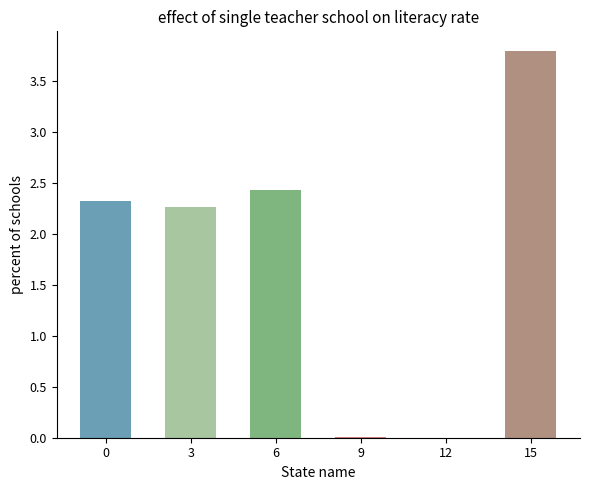

Read the value at 15.

3.8